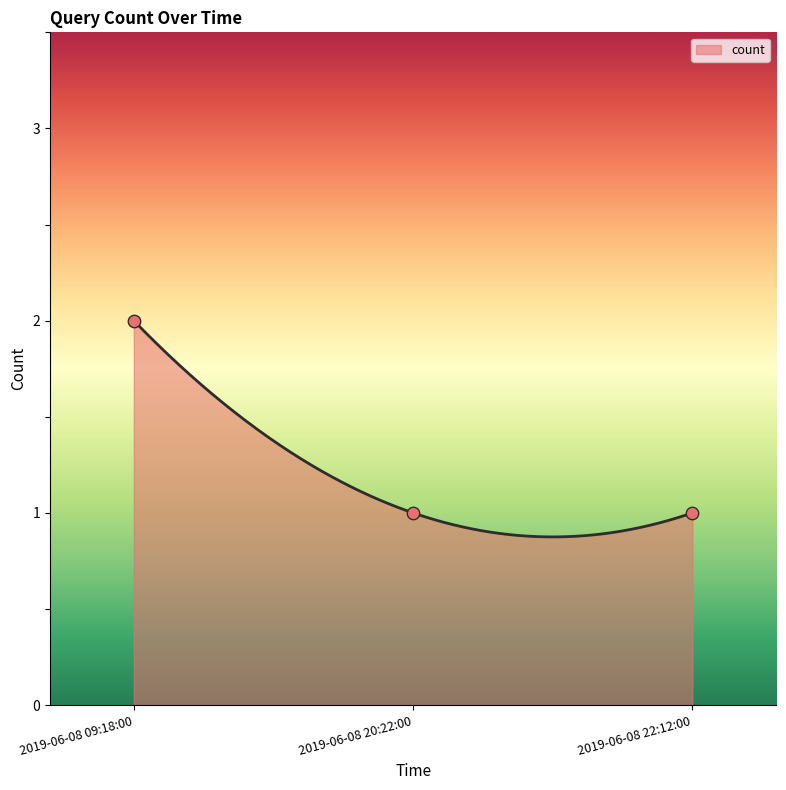

What is the change in value from 2019-06-08 09:18:00 to 2019-06-08 20:22:00?

-1